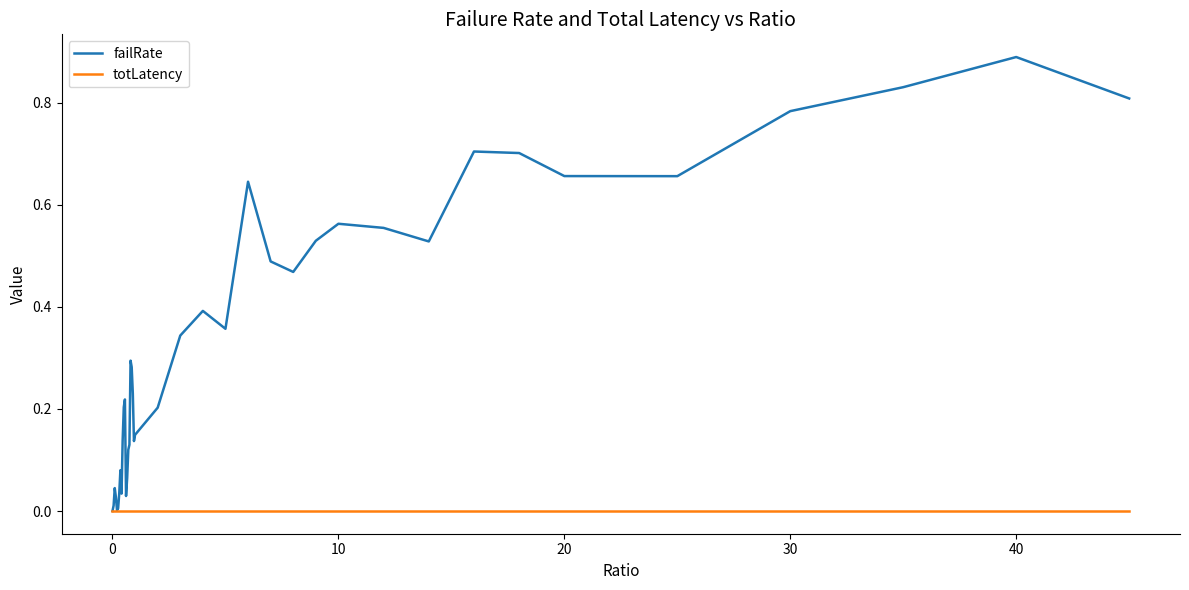

Which series has the largest range (max minus min)?

failRate